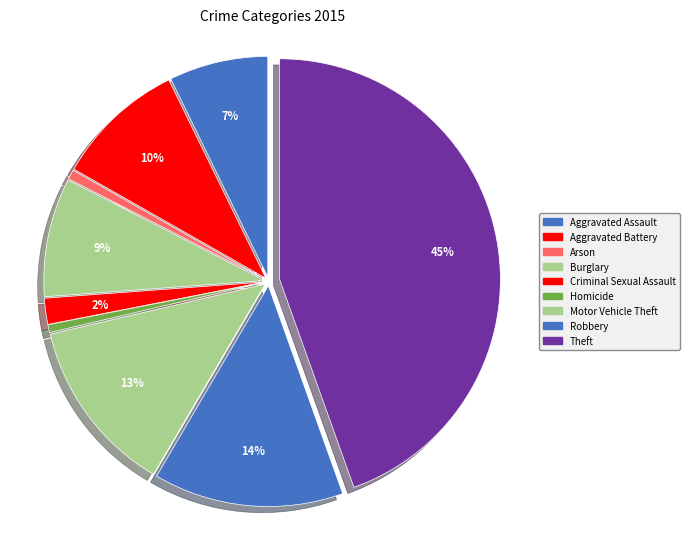

Combined, do Aggravated Battery and Burglary account for over 50%?

No